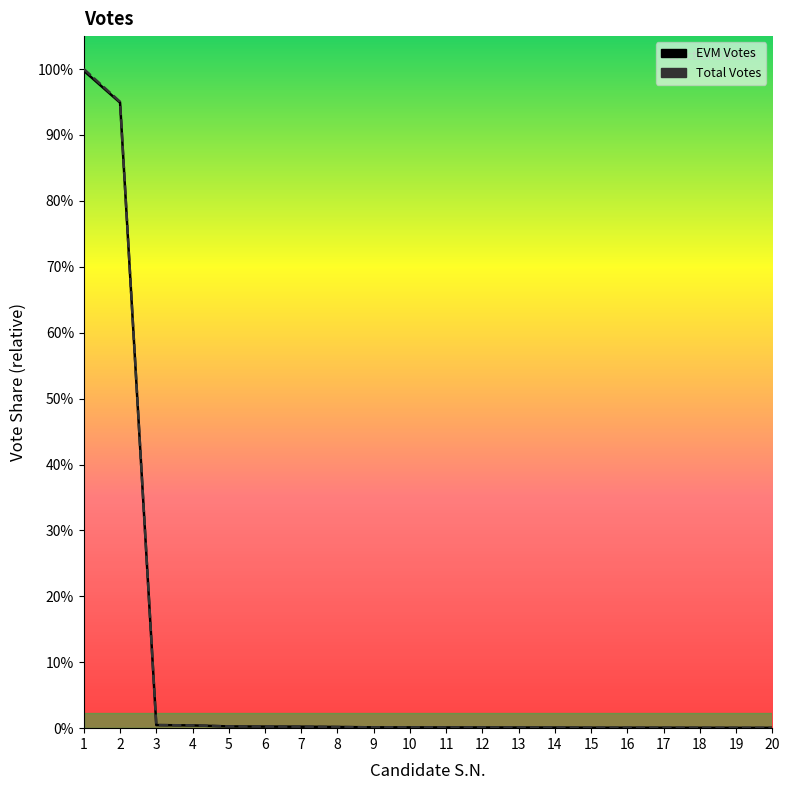

At 19, list the series in order from smallest to largest.

EVM Votes, Total Votes